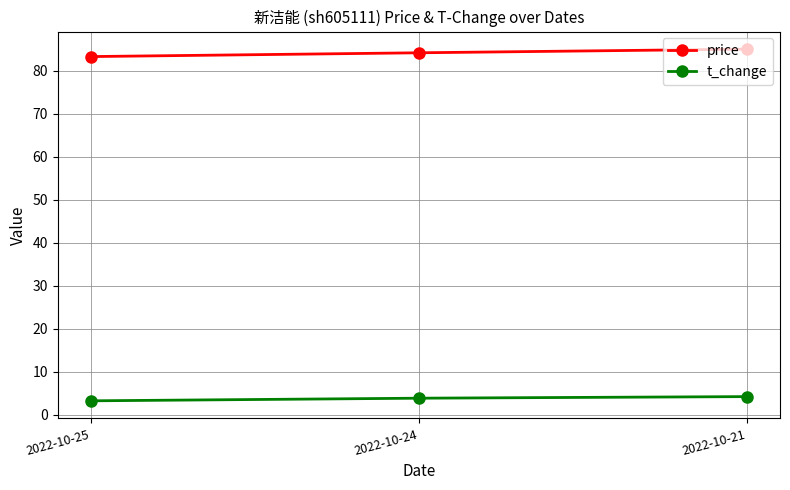

At how many categories does at least one series exceed 13?

3